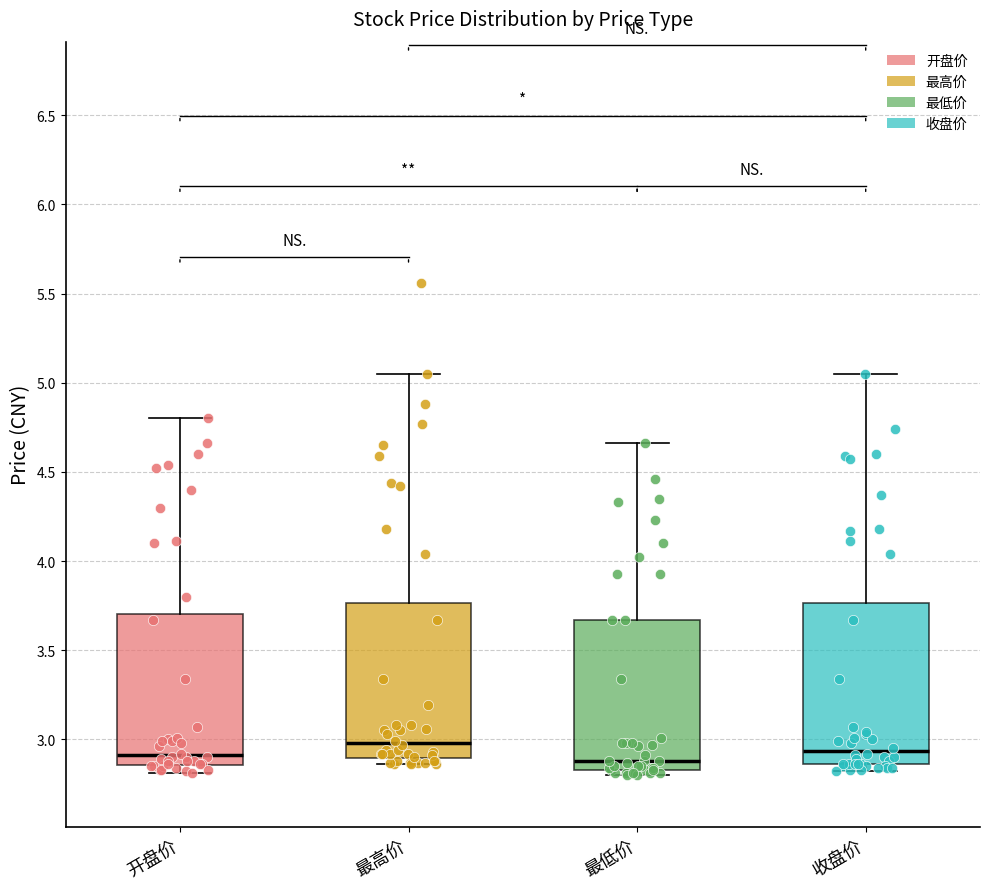

Reading left to right, read every box against the y-axis: the position of its median line, the range the box covers, and the ends of its whiskers. The values are not printed on the chart, so give them approximately, as read against the axis.

开盘价: median 2.90, box 2.85 to 3.70, whiskers 2.80 to 4.80
最高价: median 3.00, box 2.90 to 3.75, whiskers 2.85 to 5.05
最低价: median 2.90, box 2.85 to 3.65, whiskers 2.80 to 4.65
收盘价: median 2.95, box 2.85 to 3.75, whiskers 2.80 to 5.05